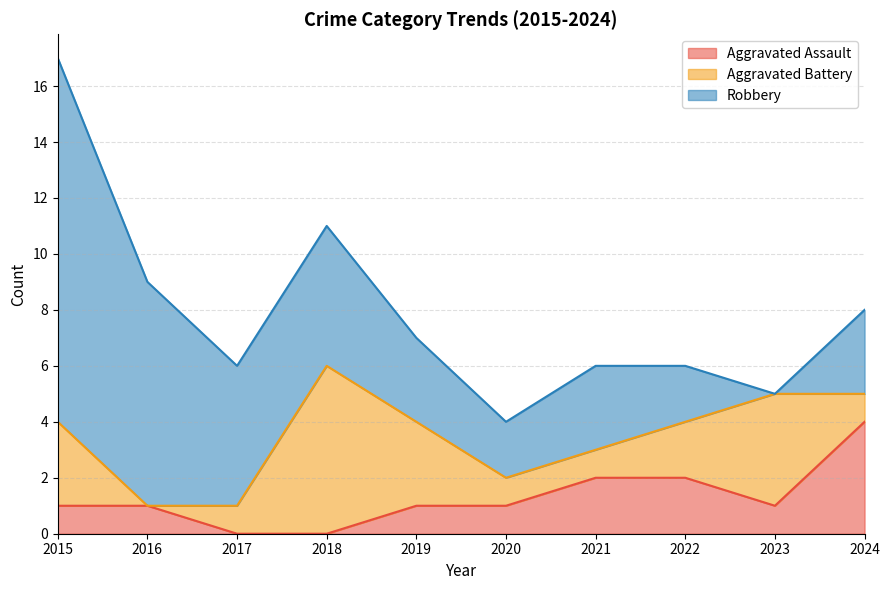

How many times do Aggravated Battery and Robbery cross each other?

2